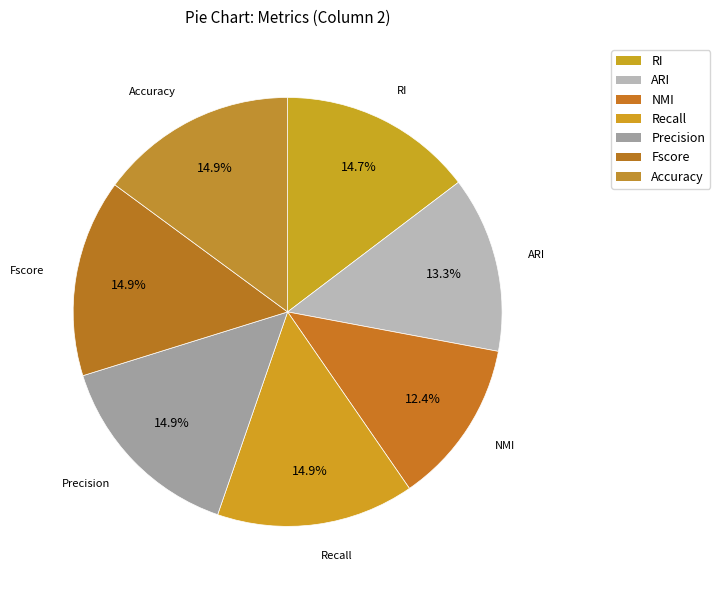

To the nearest percent, what portion does Precision represent?

15%